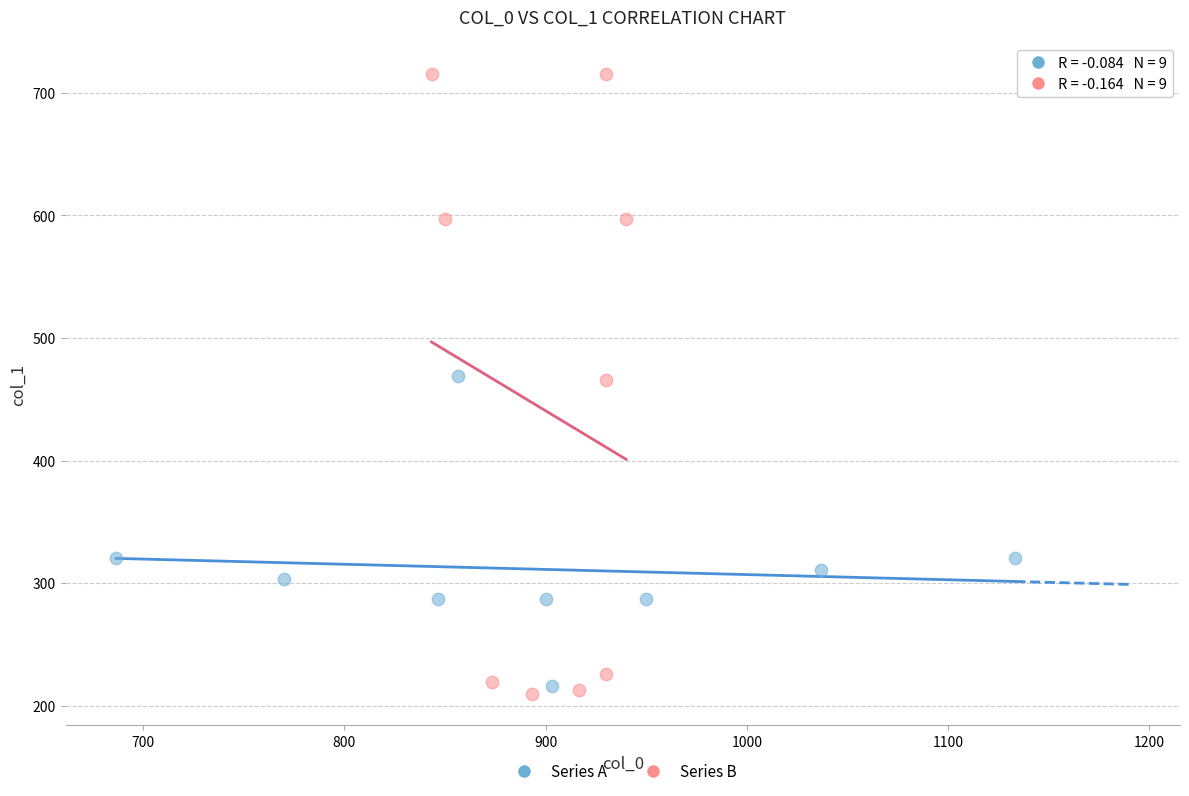

Which series has the largest Y range (max minus min)?

Series B